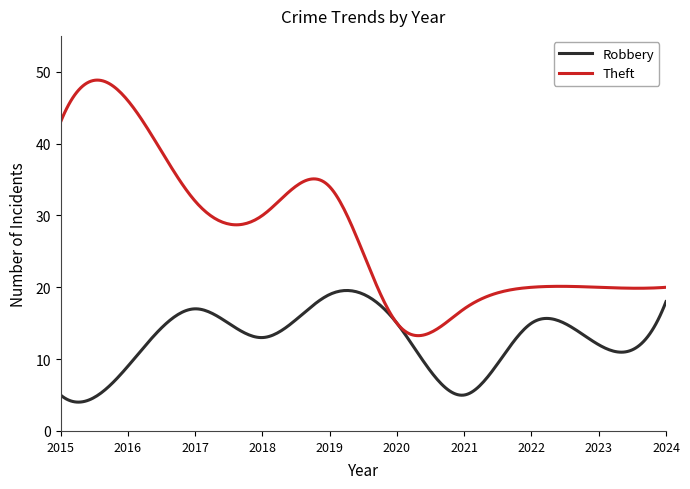

List the series in order of their overall mean, lowest first.

Robbery, Theft